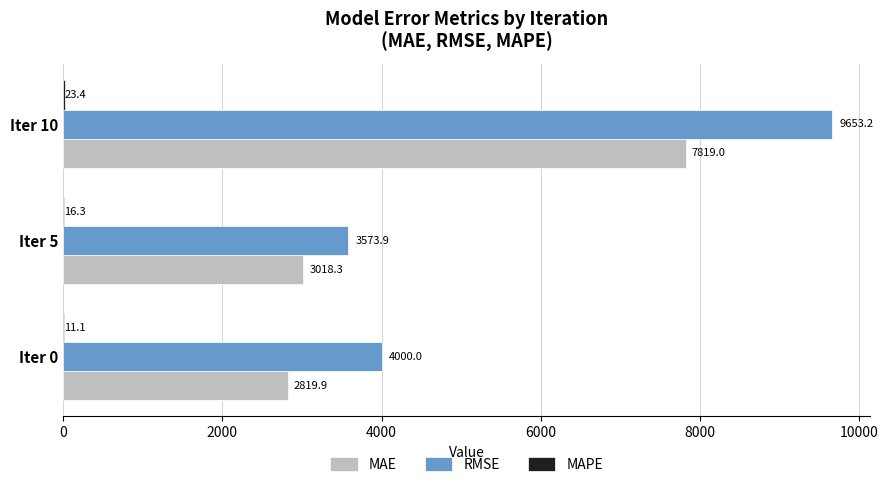

Which label corresponds to the largest value in the chart?

Iter 10